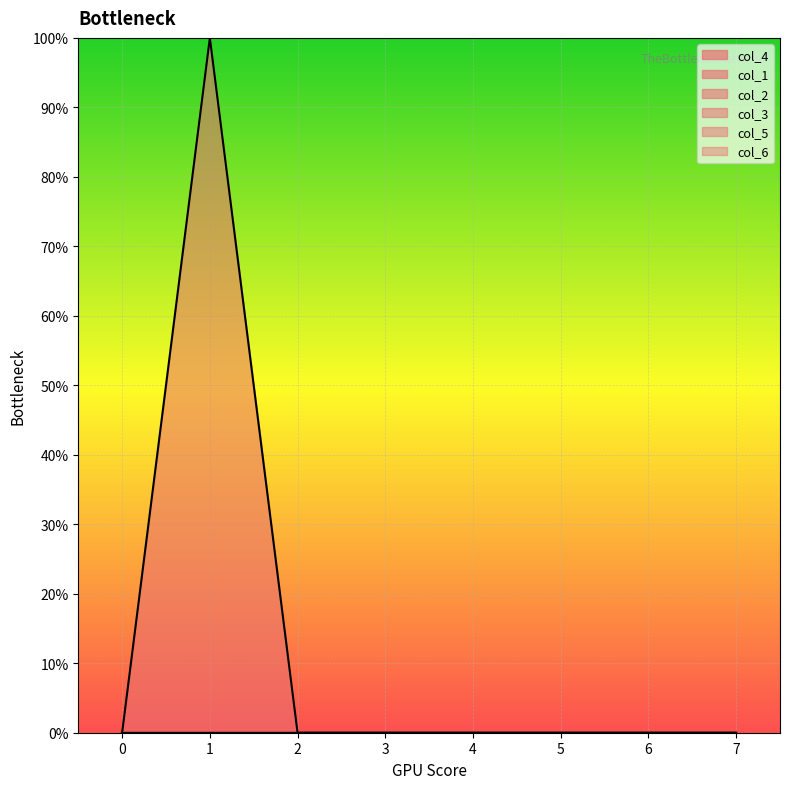

What are all the series names shown in the legend?

col_4, col_1, col_2, col_3, col_5, col_6